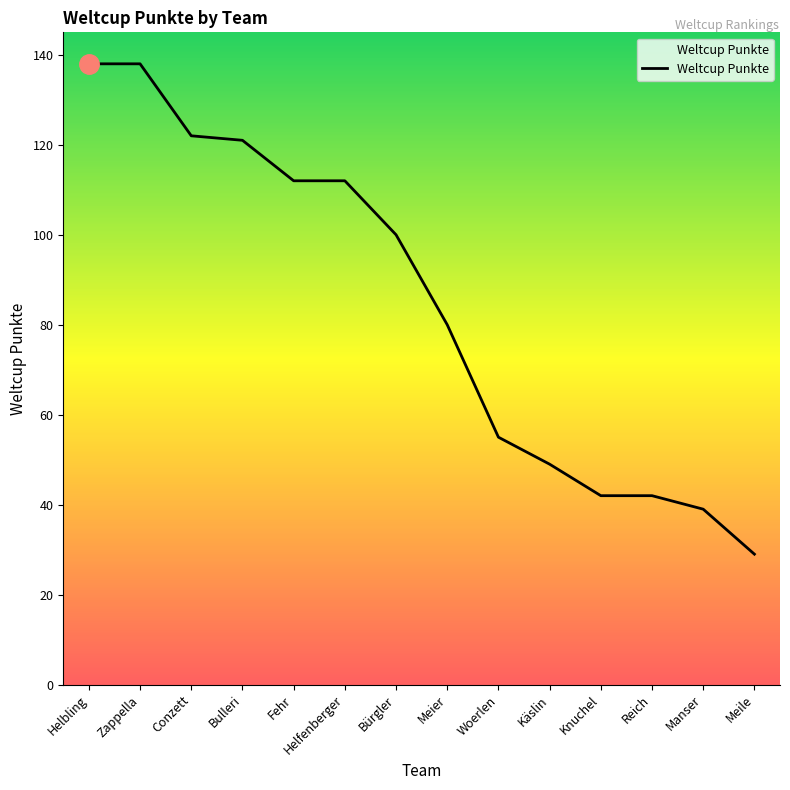

What is the difference between the maximum and minimum values?

109